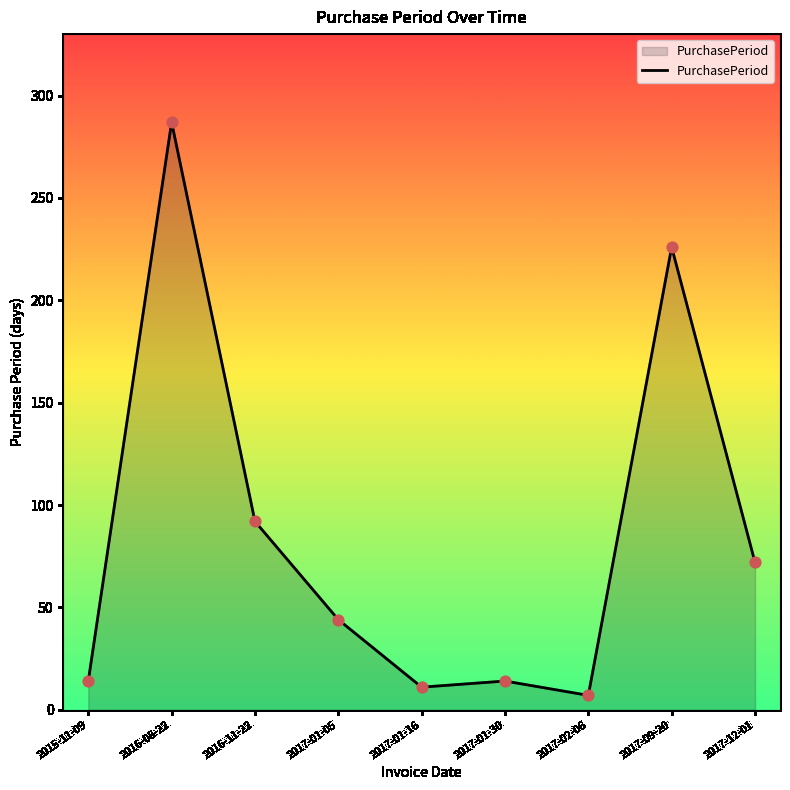

Which has a higher value, 2017-12-01 or 2017-09-20?

2017-09-20